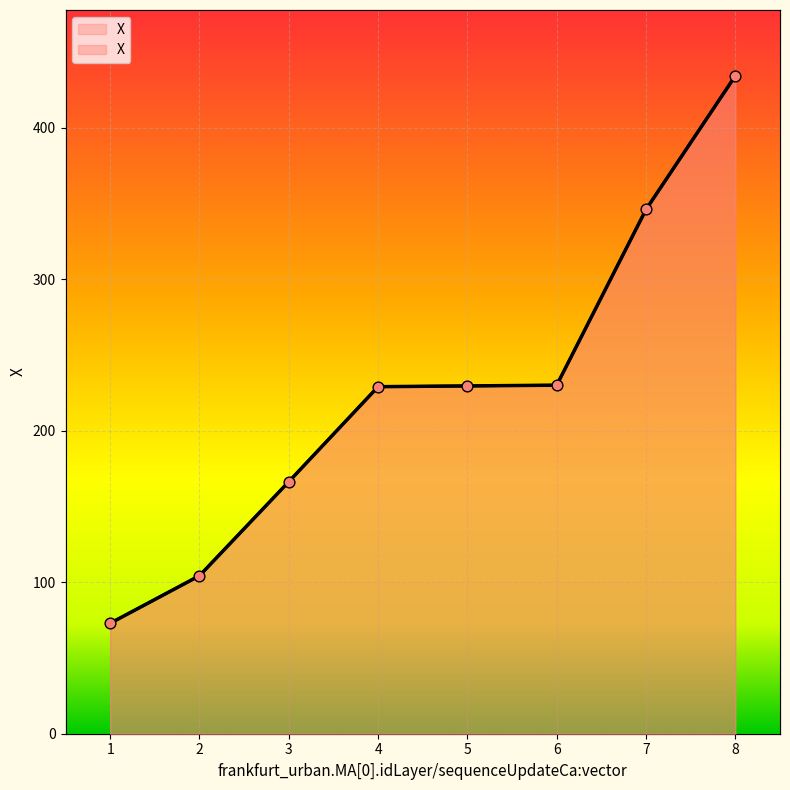

Approximately how many times larger is the value at 6 compared to 1?

3.2